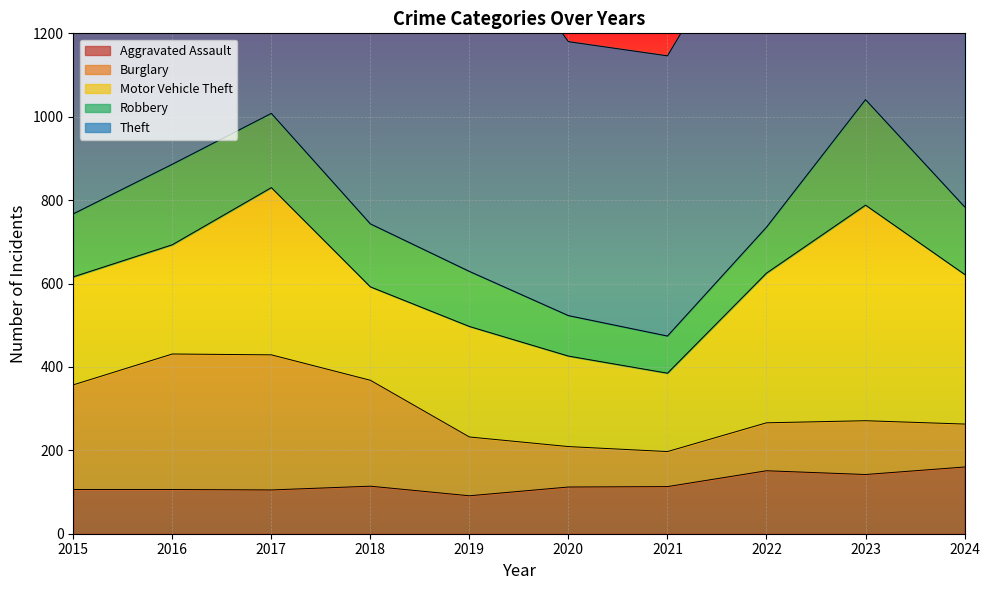

Does the chart display data point markers on the line(s)?

No